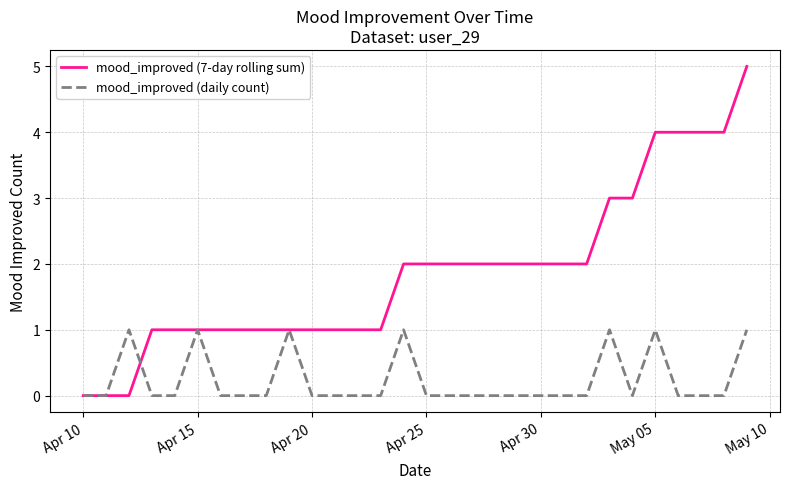

Rank the series by their maximum value, from highest to lowest.

mood_improved (7-day rolling sum), mood_improved (daily count)